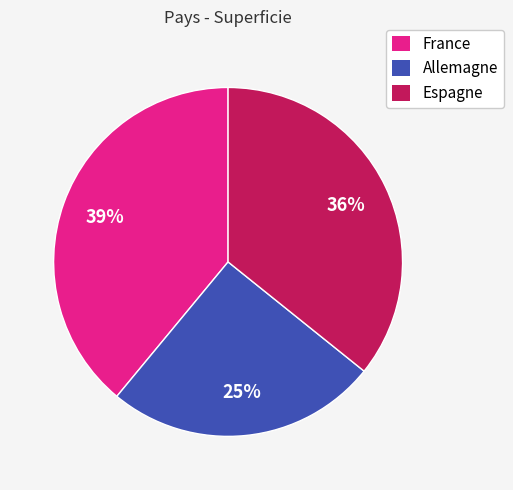

Do Espagne and Allemagne together represent more than half of the pie?

Yes